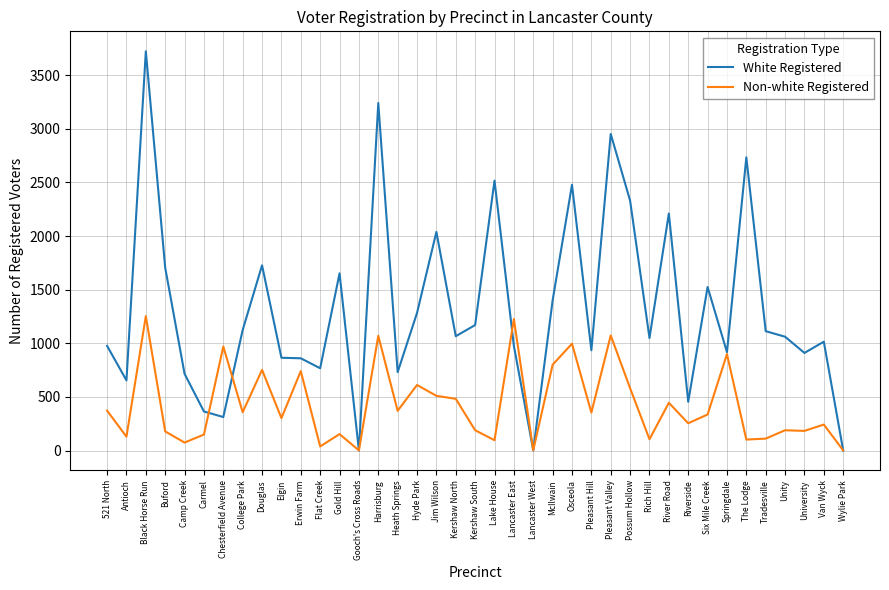

Rank the series by their maximum value, from highest to lowest.

White Registered, Non-white Registered